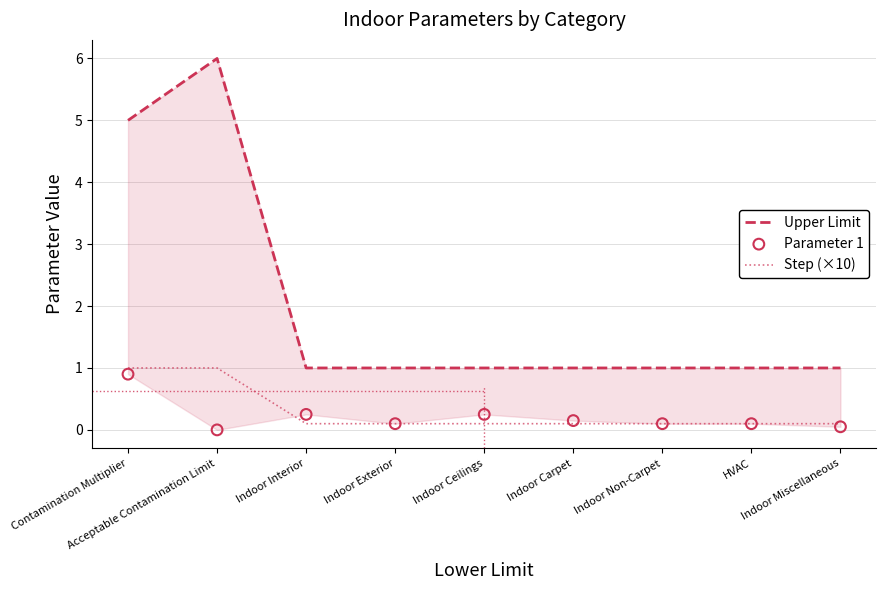

What is the total value across all series at Contamination Multiplier?

6.9